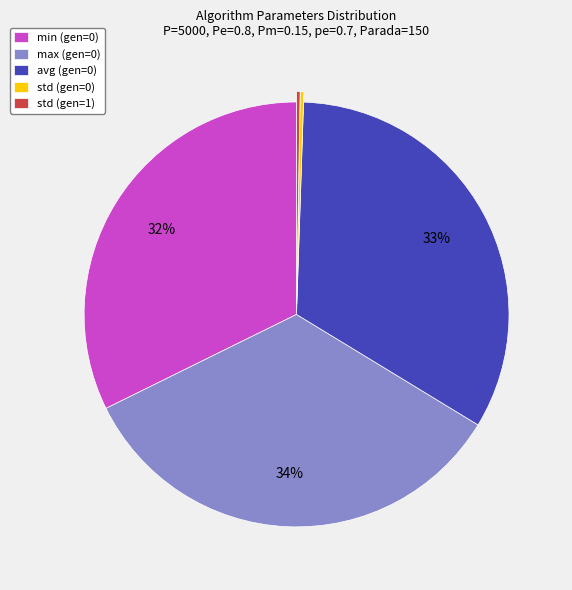

What is the largest slice in the pie chart?

max (gen=0)